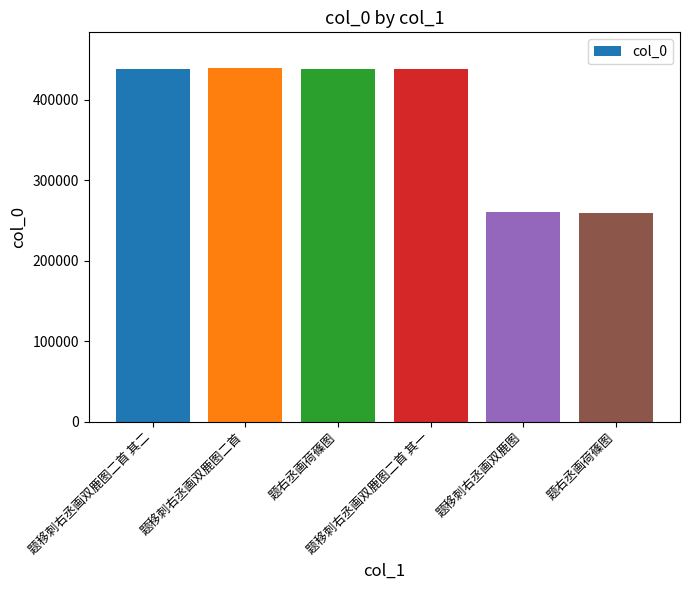

At which label does the data first exceed 437649?

题移刺右丞画双鹿图二首 其二